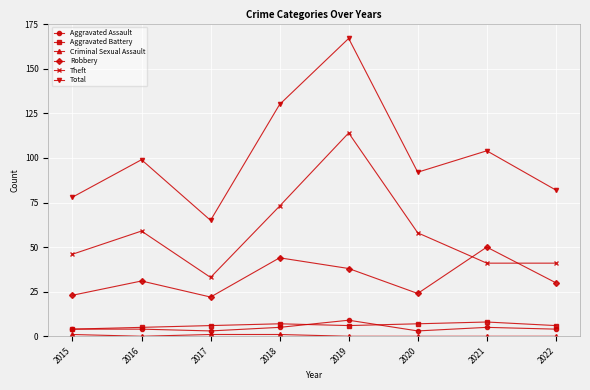

The Theft series shows 33 at 2017. True or false?

True